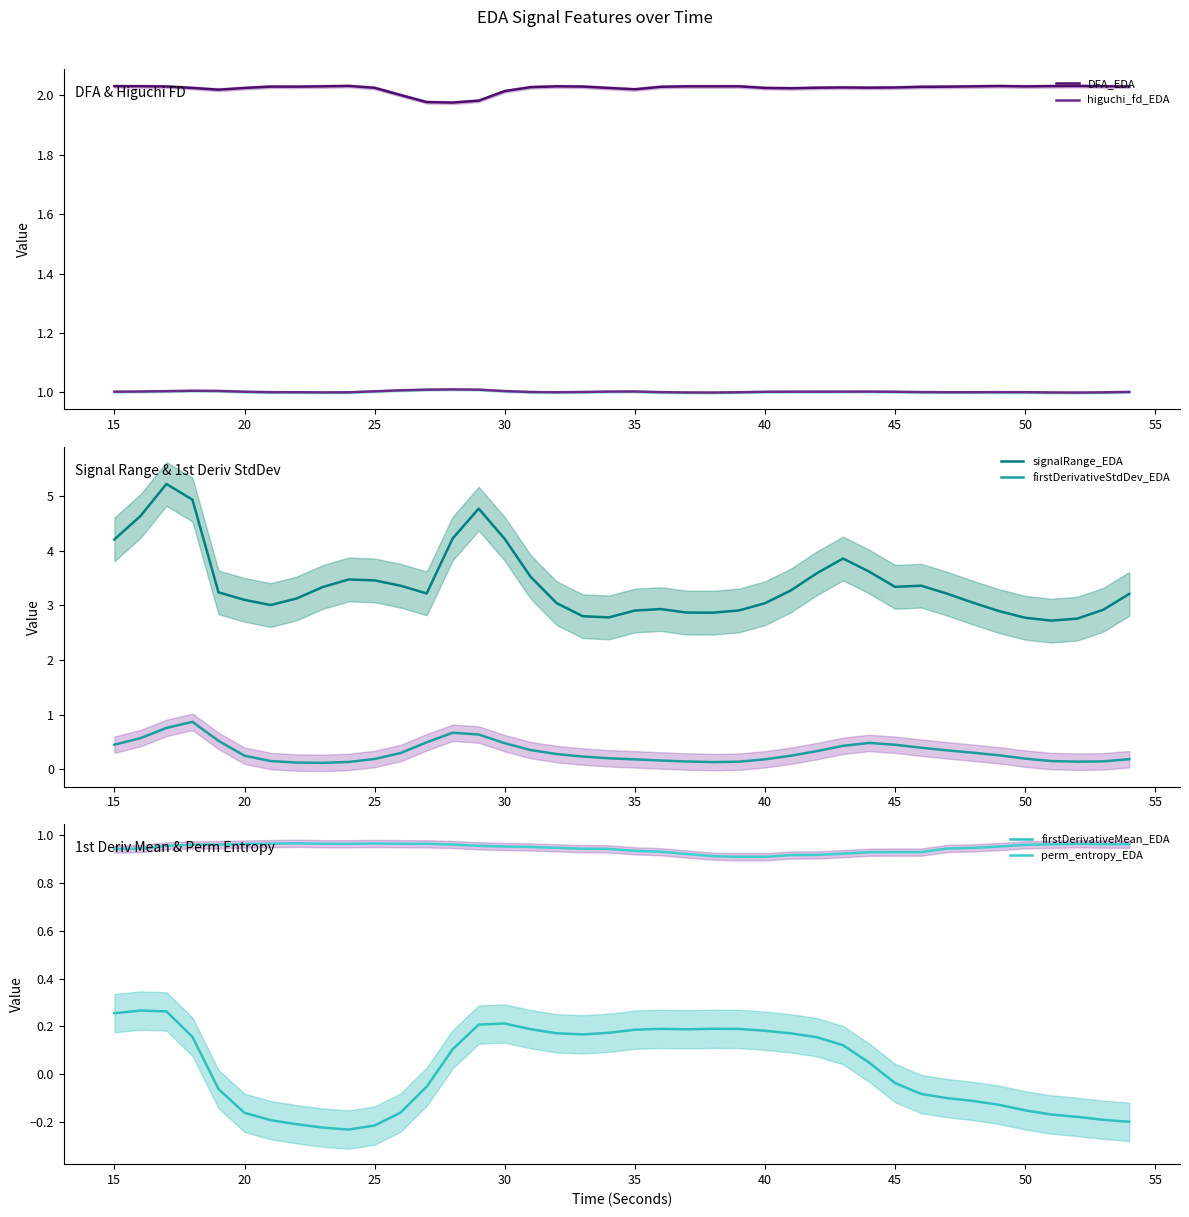

What is the value of the higuchi_fd_EDA point at the 17th from the left?

1.0